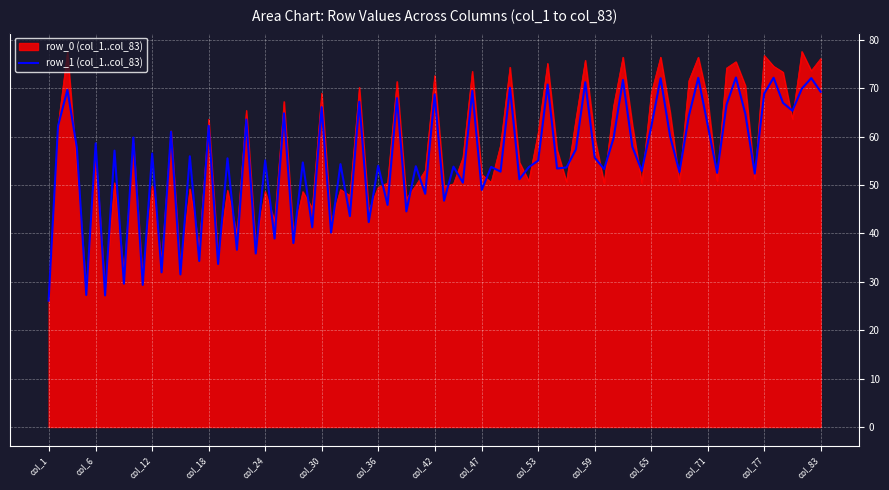

How many lines are shown in the chart?

2